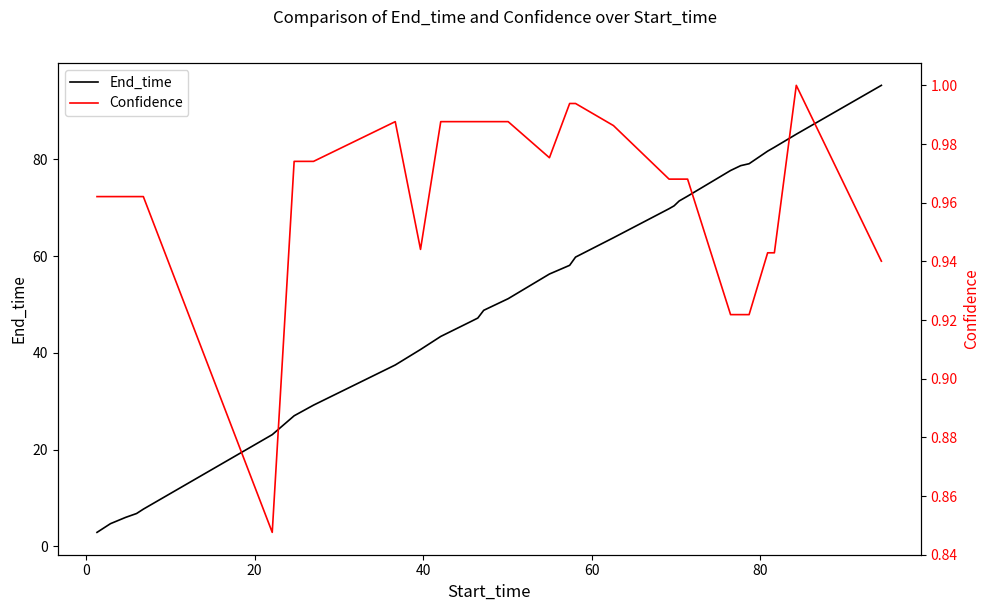

Reading right to left, list all the values displayed in this chart.

End_time: 95.3	85.2	82.5	81.7	79.1	78.7	77.7	72.4	71.4	70.4	69.8	63.8	59.8	58.1	56.3	51.2	48.8	47.2	46.5	43.4	40.7	37.5	29.2	27.0	23.1	7.7	6.8	6.0	4.7	2.9
Confidence: 0.9	1.0	0.9	0.9	0.9	0.9	0.9	1.0	1.0	1.0	1.0	1.0	1.0	1.0	1.0	1.0	1.0	1.0	1.0	1.0	0.9	1.0	1.0	1.0	0.8	1.0	1.0	1.0	1.0	1.0